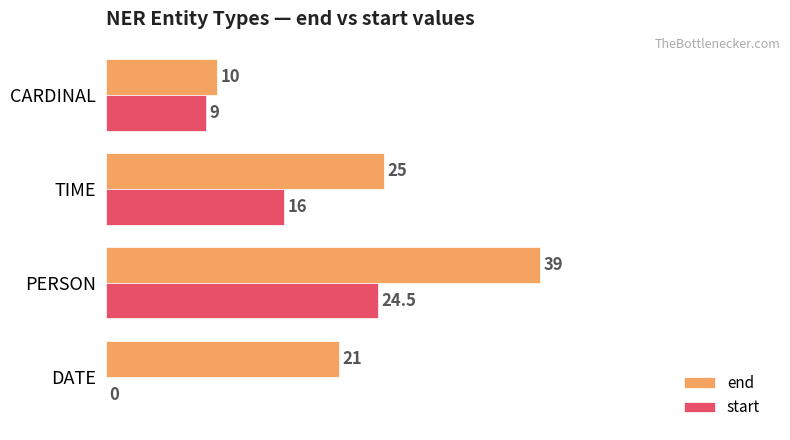

What is the total value across all series at TIME?

41.0